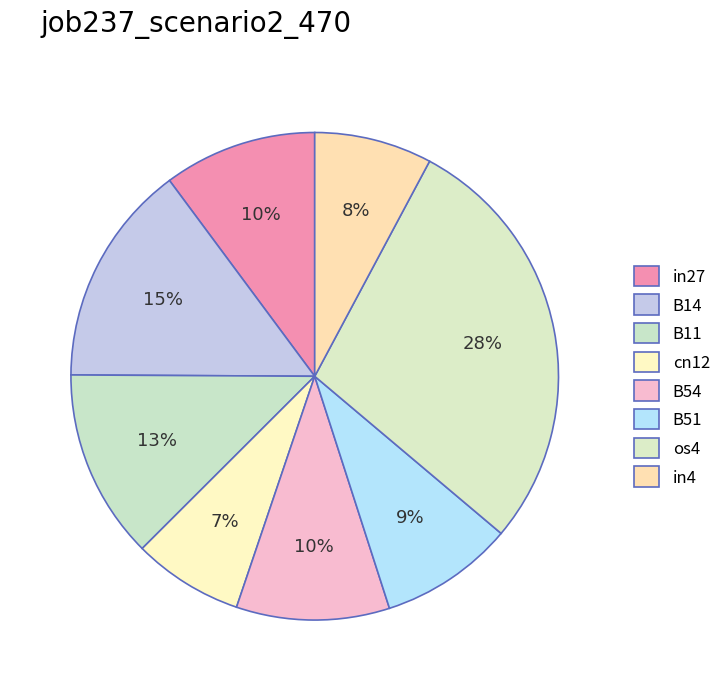

How many slices are in this pie chart?

8